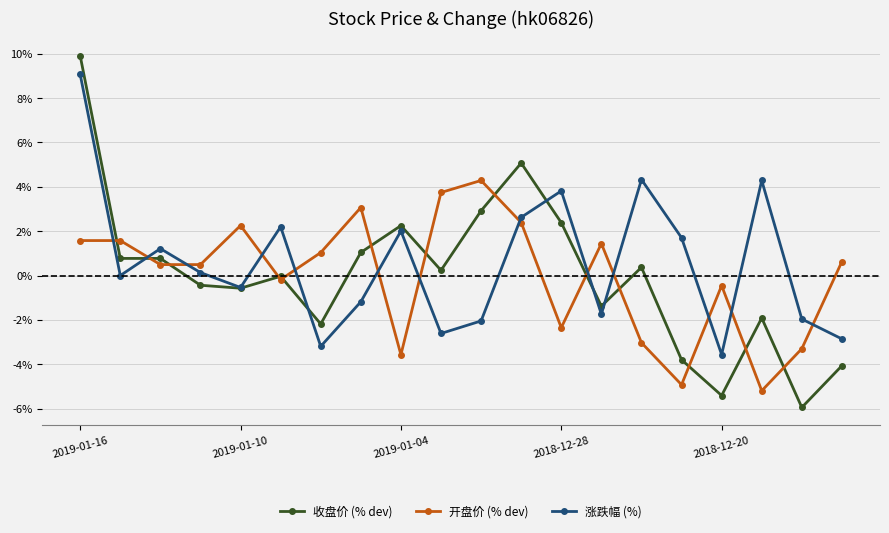

What are all the series names shown in the legend?

收盘价 (% dev), 开盘价 (% dev), 涨跌幅 (%)